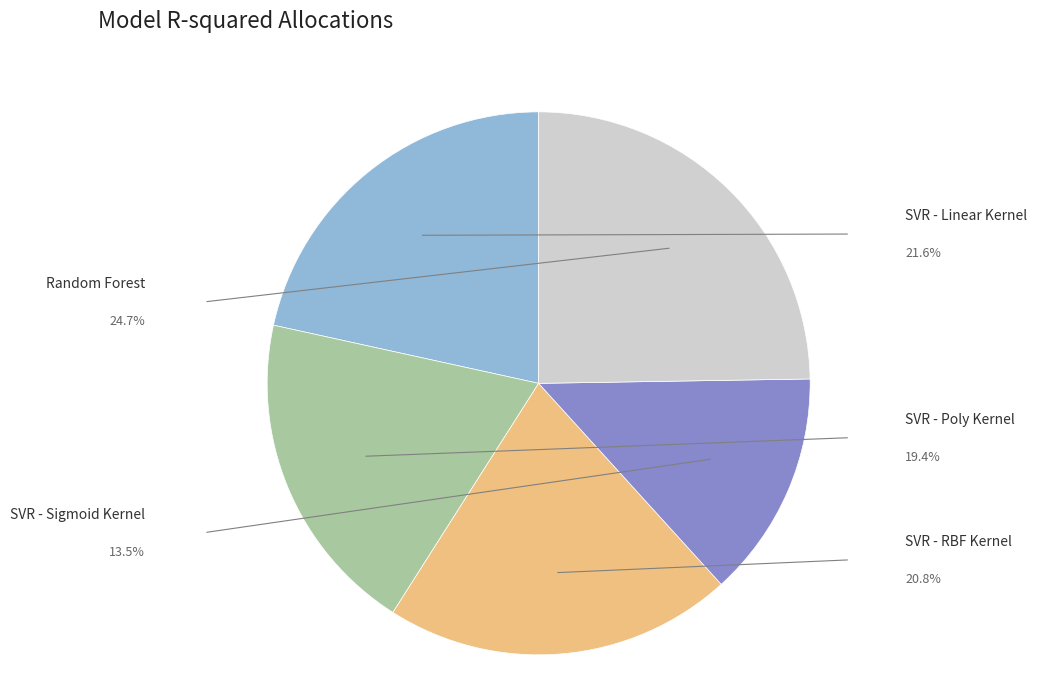

Count the number of slices in the pie.

5